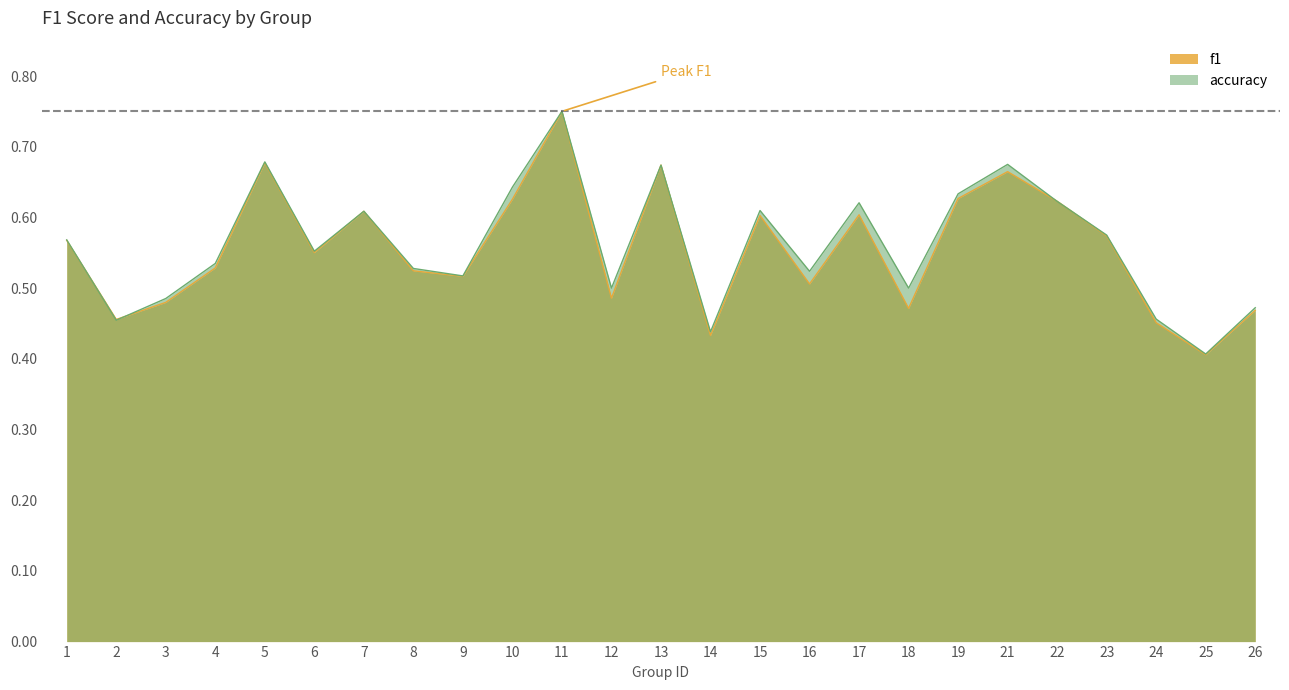

Which series has the largest total across all categories?

accuracy